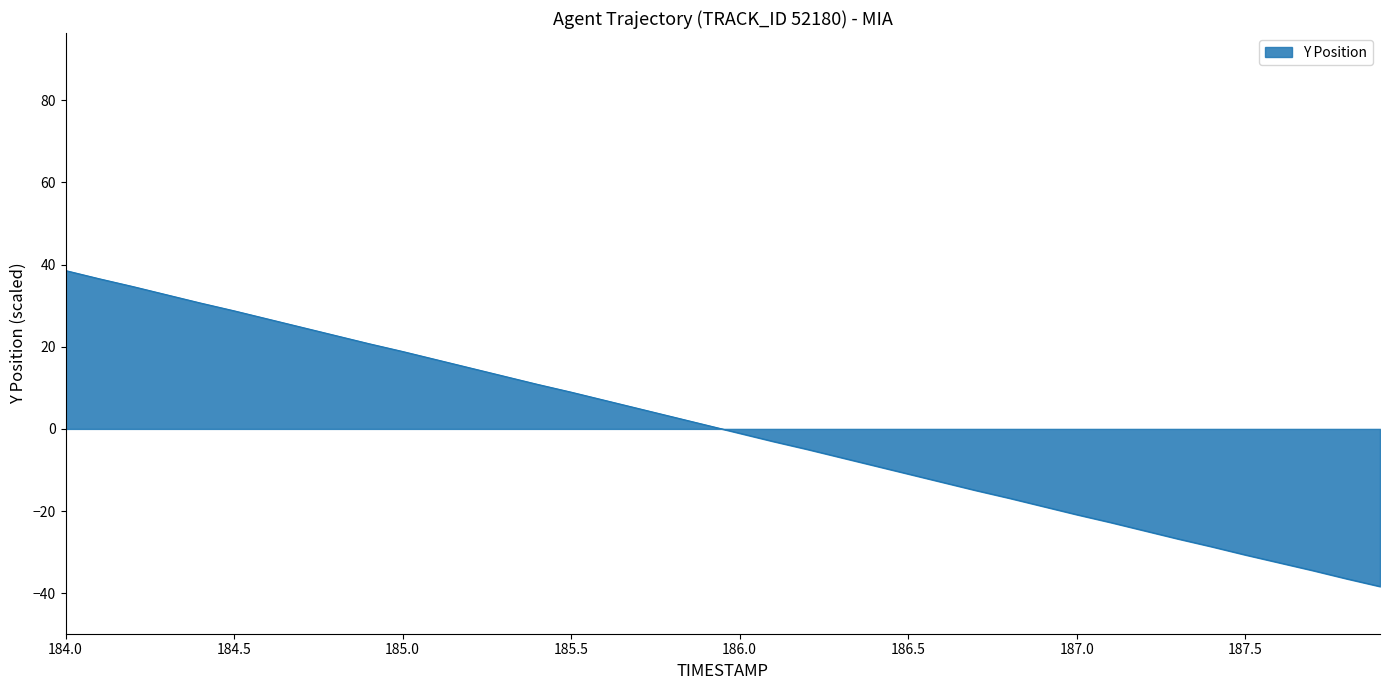

What is the minimum value shown in the chart?

-38.4